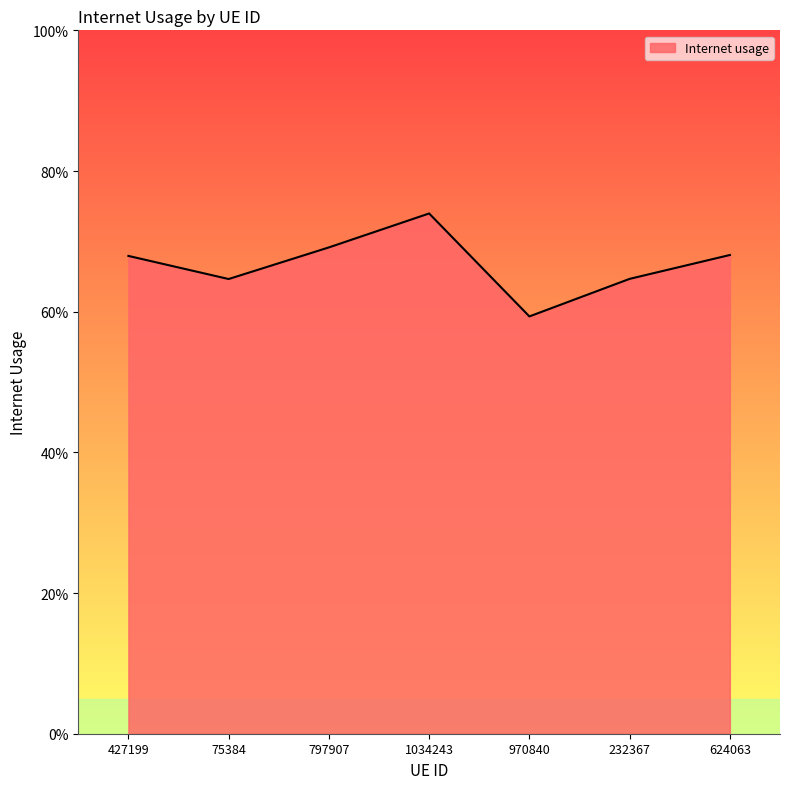

Does the chart display data point markers on the line(s)?

No